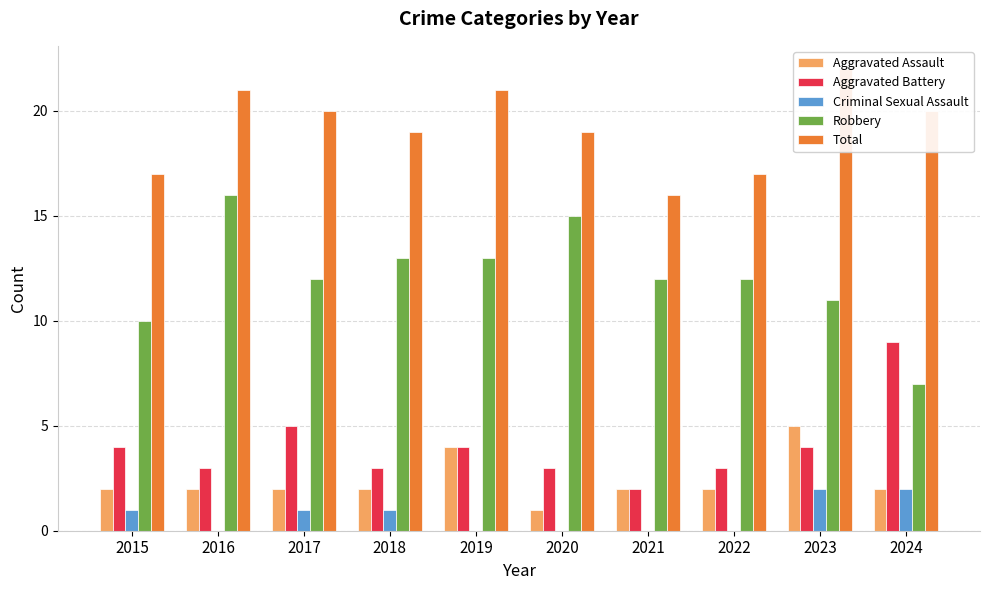

True or false: Aggravated Assault has a value of 2 at 2018.

True